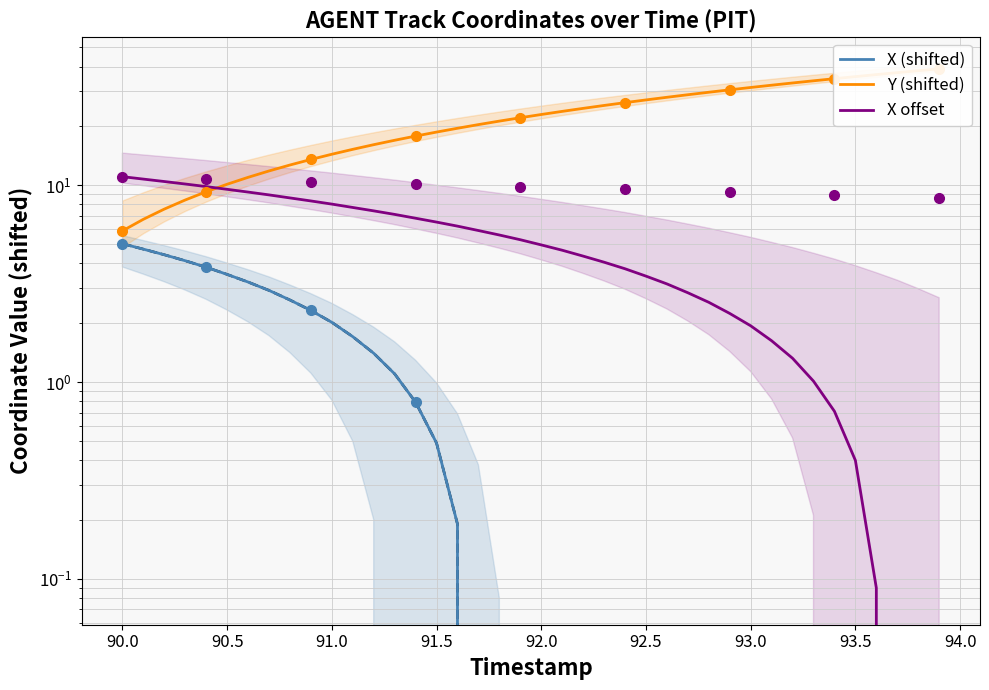

How many values in X (shifted) are below zero?

23